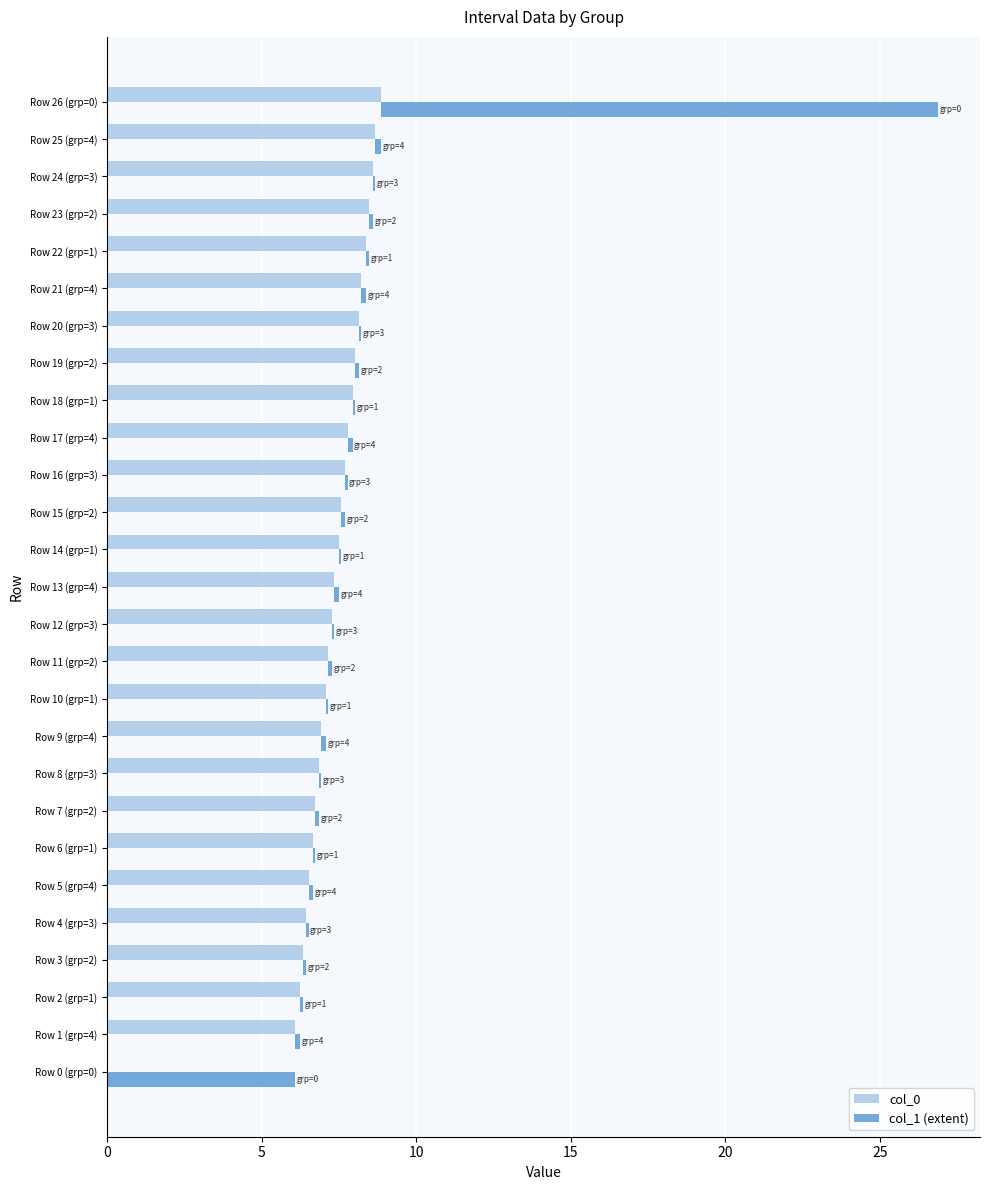

Between Row 20 (grp=3) and Row 26 (grp=0), which series saw the biggest shift?

col_1 (extent)